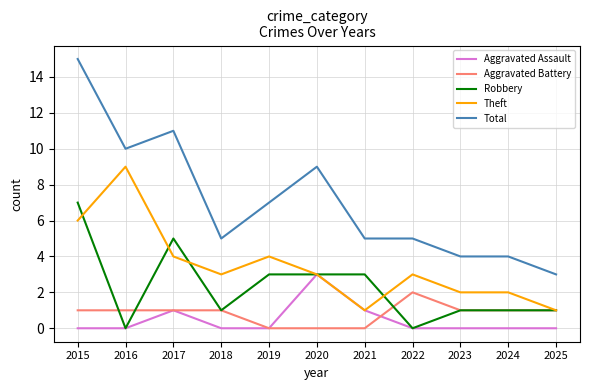

At which category is the sum across all series the highest?

2015